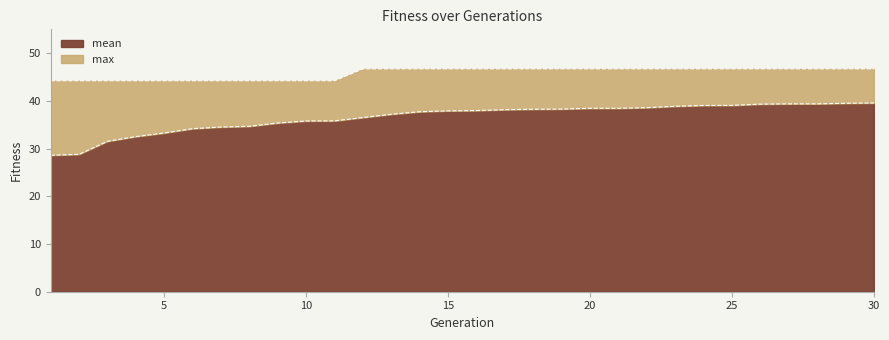

What is the highest value of the mean series?

39.6